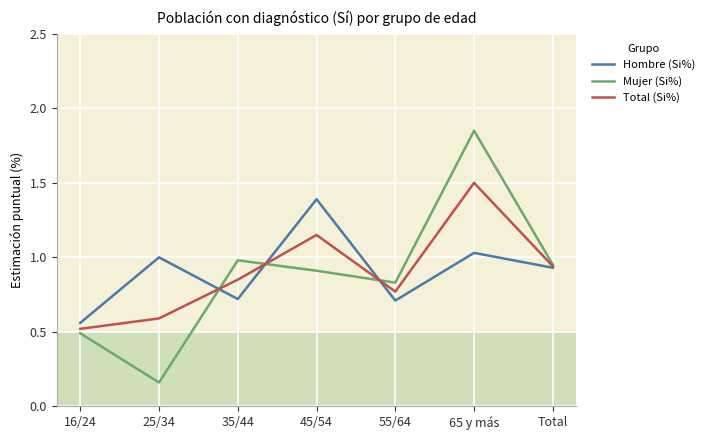

At 25/34, list the series in order from largest to smallest.

Hombre (Si%), Total (Si%), Mujer (Si%)